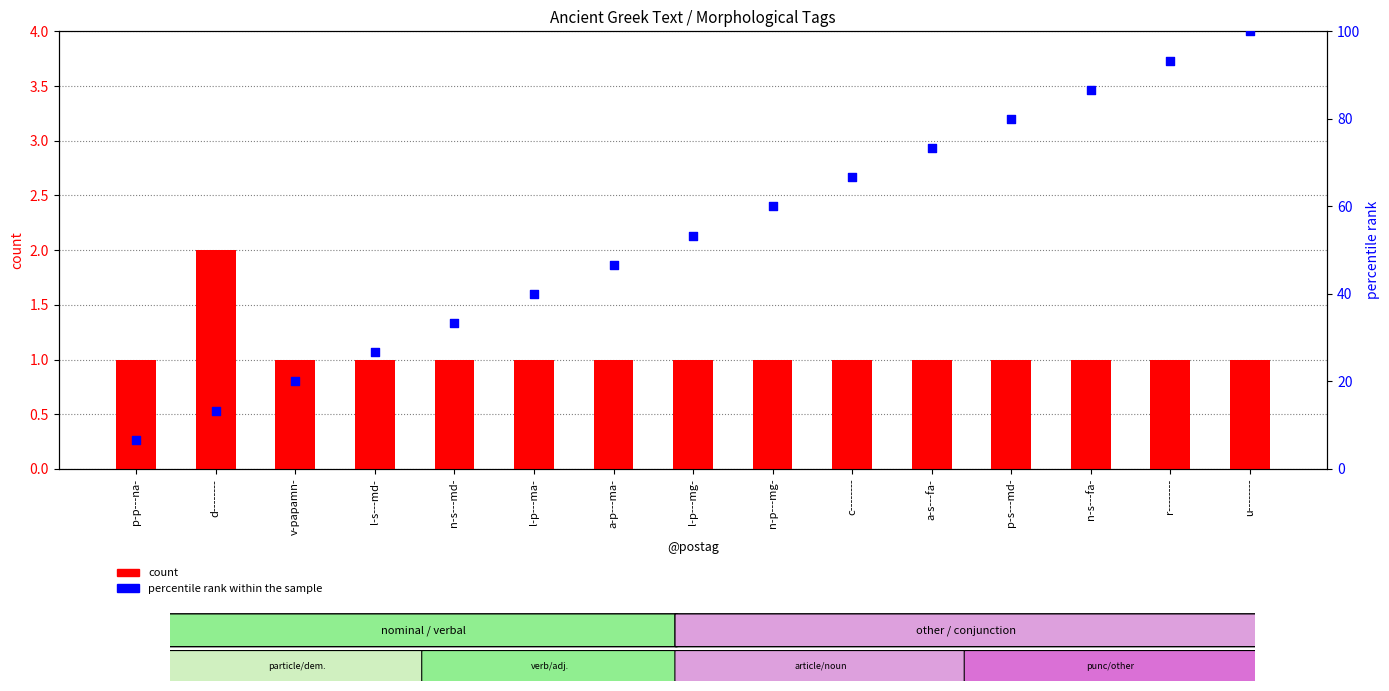

At which category is the sum across all series the highest?

u--------